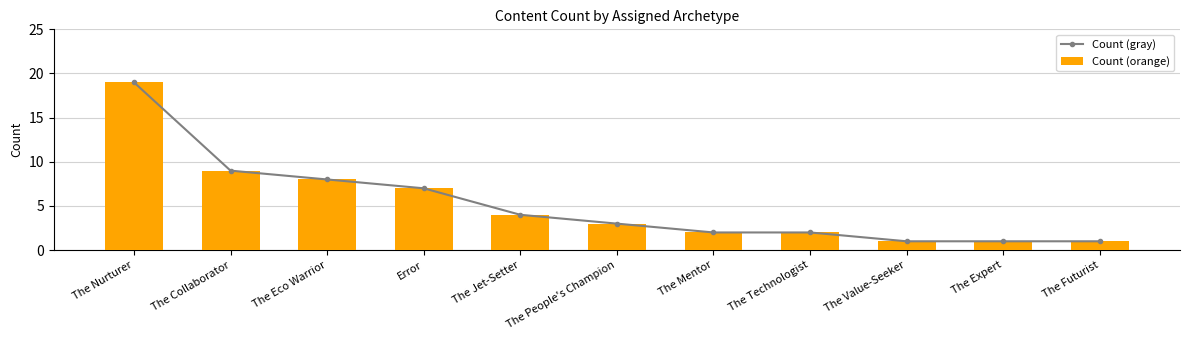

What is the sum of all Count (orange) values?

57